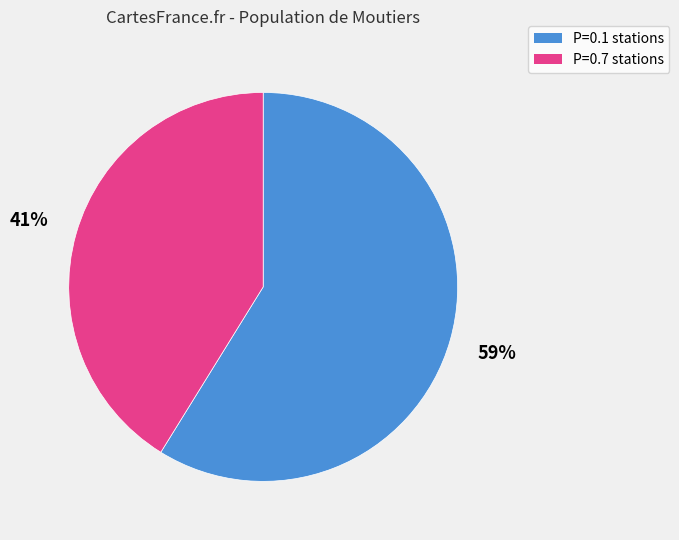

To the nearest percent, what is the difference between the largest and smallest slice percentages?

18%